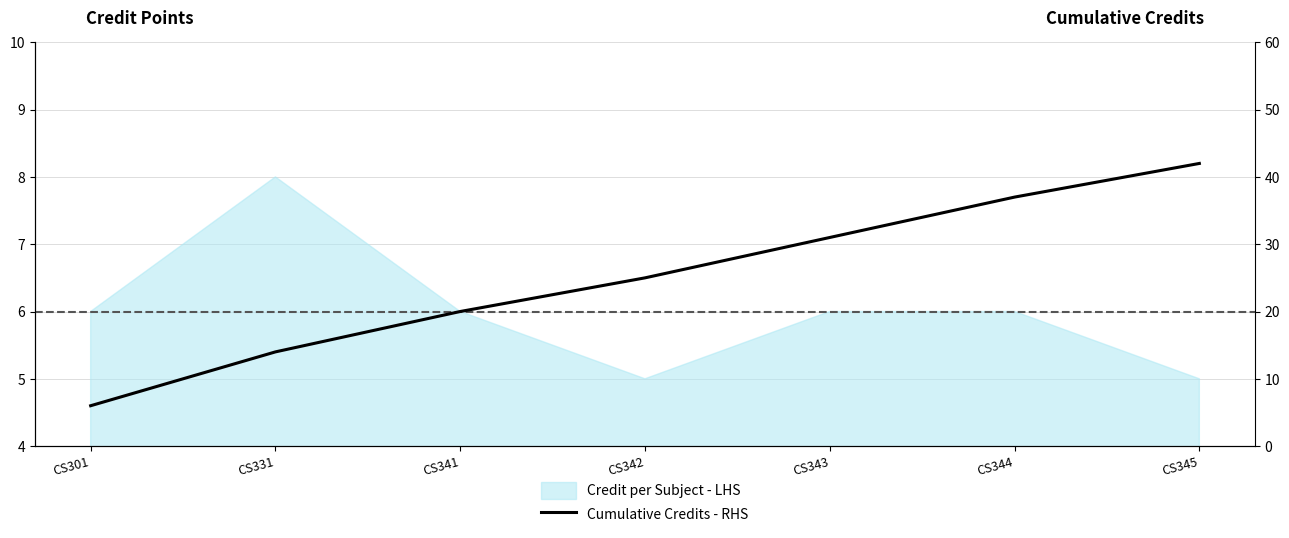

The value at CS301 is 6. True or false?

True